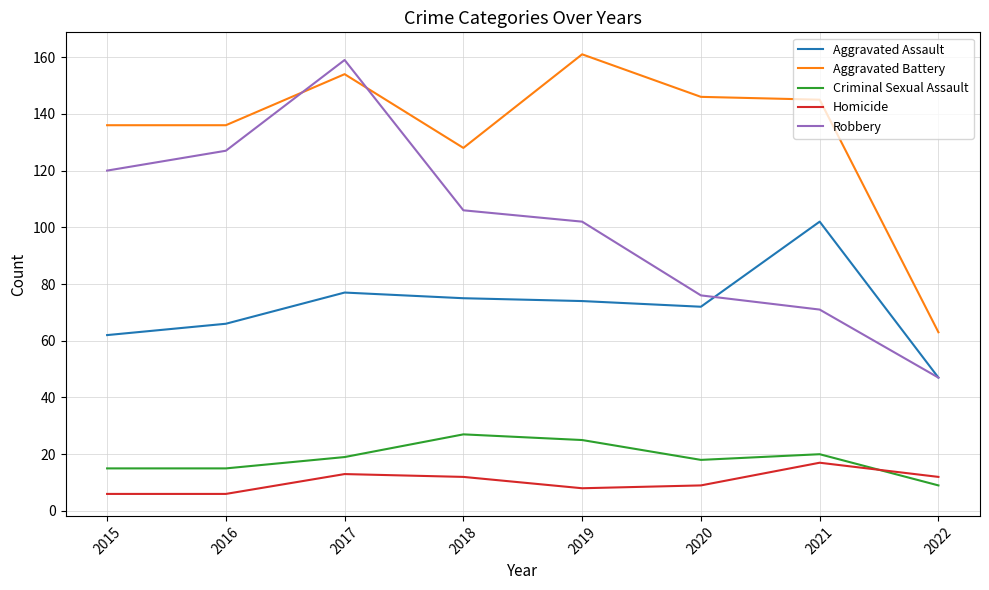

Rank the series at 2019 from highest to lowest value.

Aggravated Battery, Robbery, Aggravated Assault, Criminal Sexual Assault, Homicide